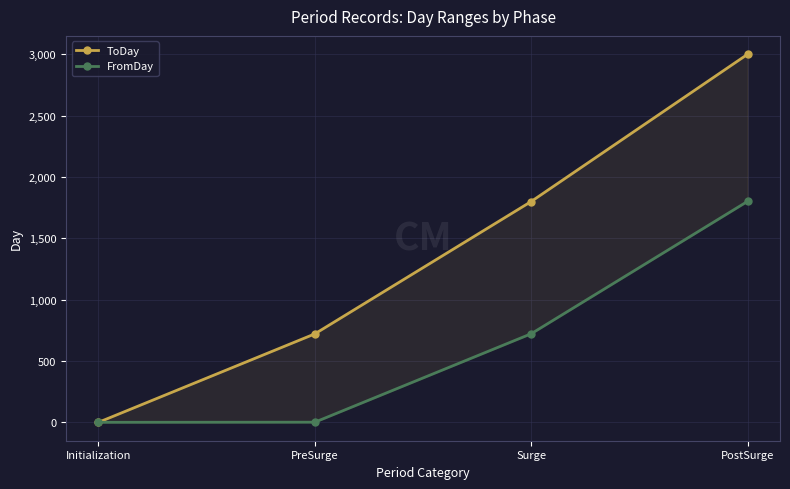

What is the difference between the FromDay values at PreSurge and PostSurge?

1800